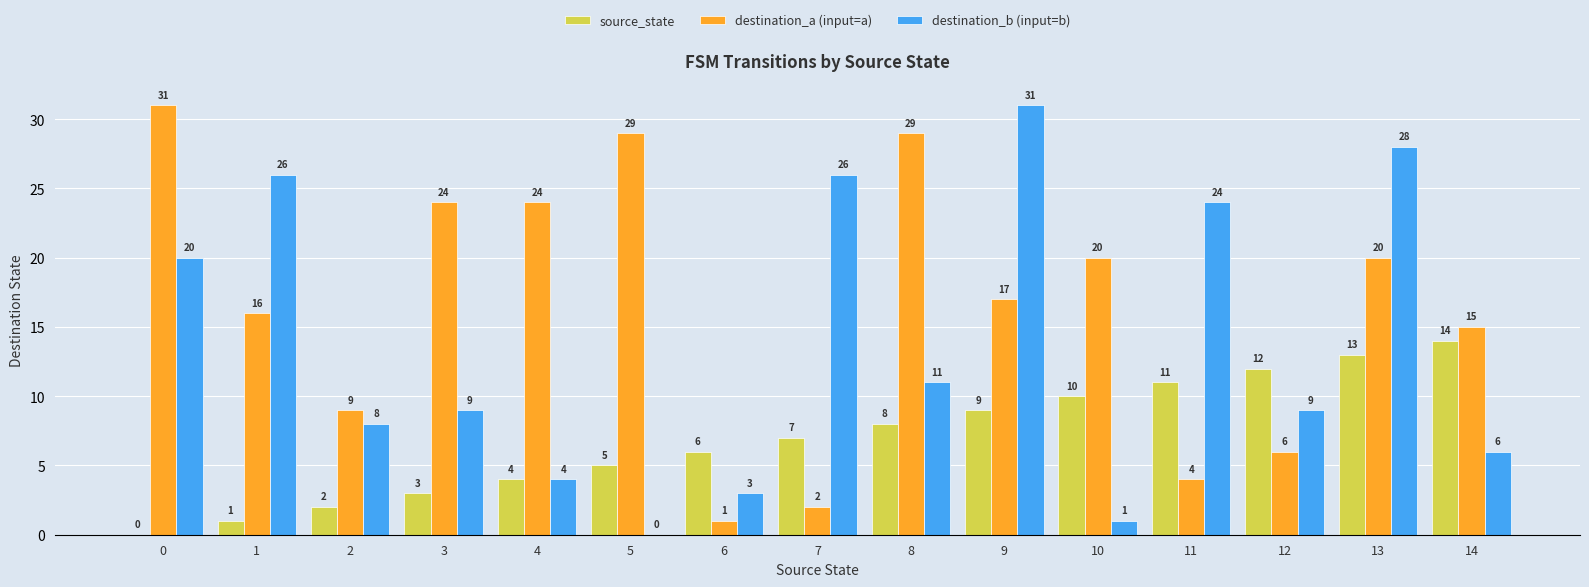

Reading left to right, extract all data points from this chart.

source_state: 0	1	2	3	4	5	6	7	8	9	10	11	12	13	14
destination_a (input=a): 31	16	9	24	24	29	1	2	29	17	20	4	6	20	15
destination_b (input=b): 20	26	8	9	4	0	3	26	11	31	1	24	9	28	6